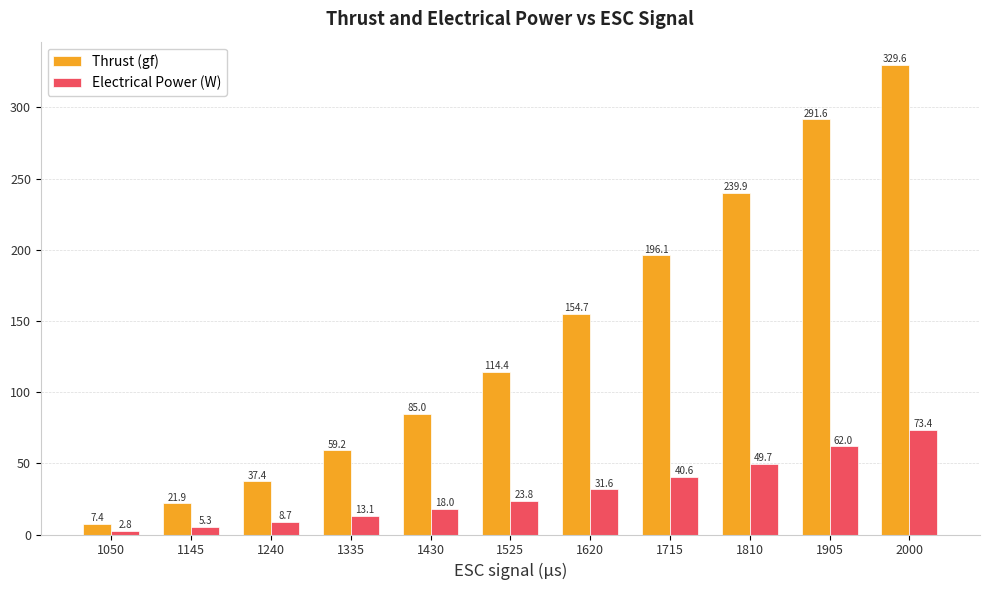

Which series has the largest total across all categories?

Thrust (gf)